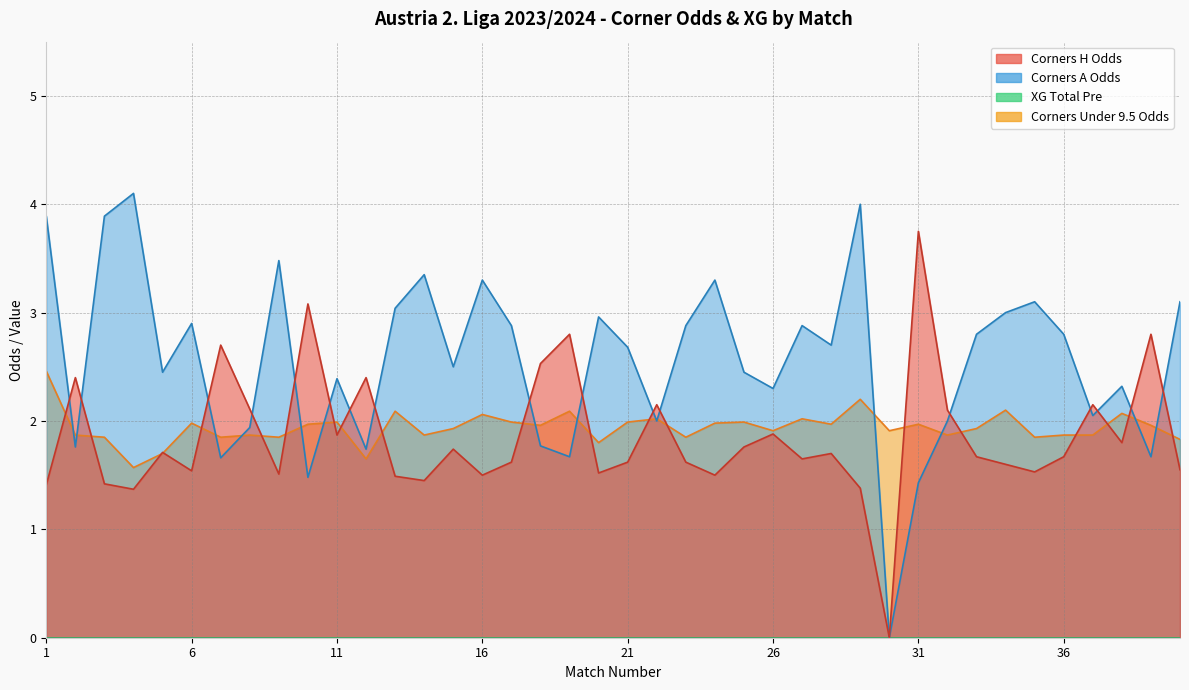

Rank the series at 22 from highest to lowest value.

Odd_Corners_H, Odd_Corners_Under95, Odd_Corners_A